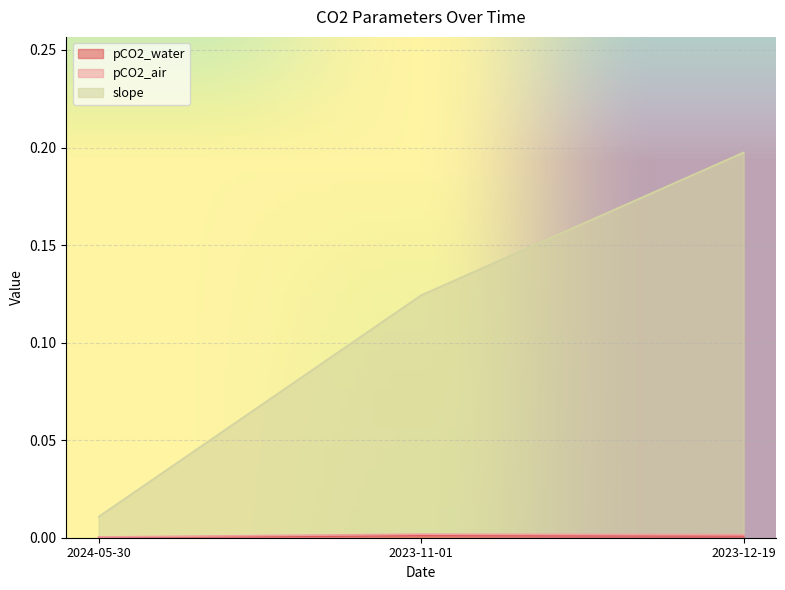

What is the value of the slope point at the 2nd from the left?

0.1